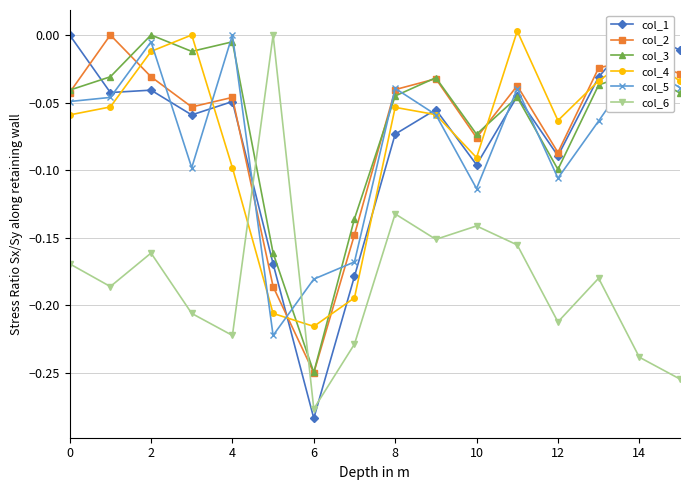

Which category has the highest value across all series?

14